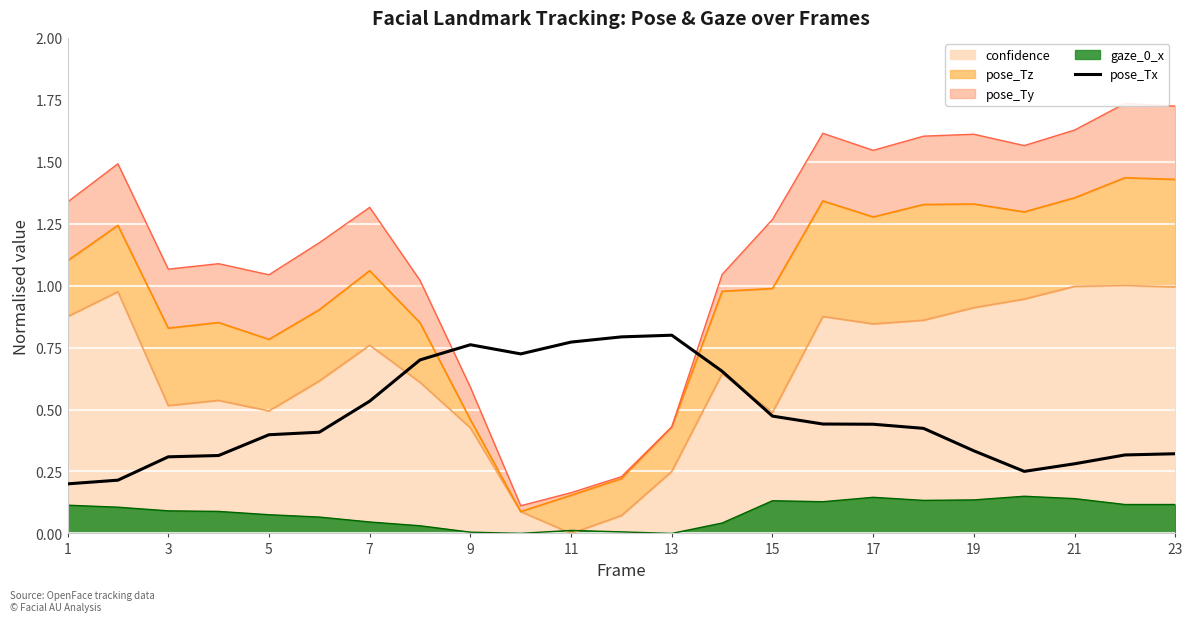

True or false: there are more than 0 points higher than both neighbors.

True